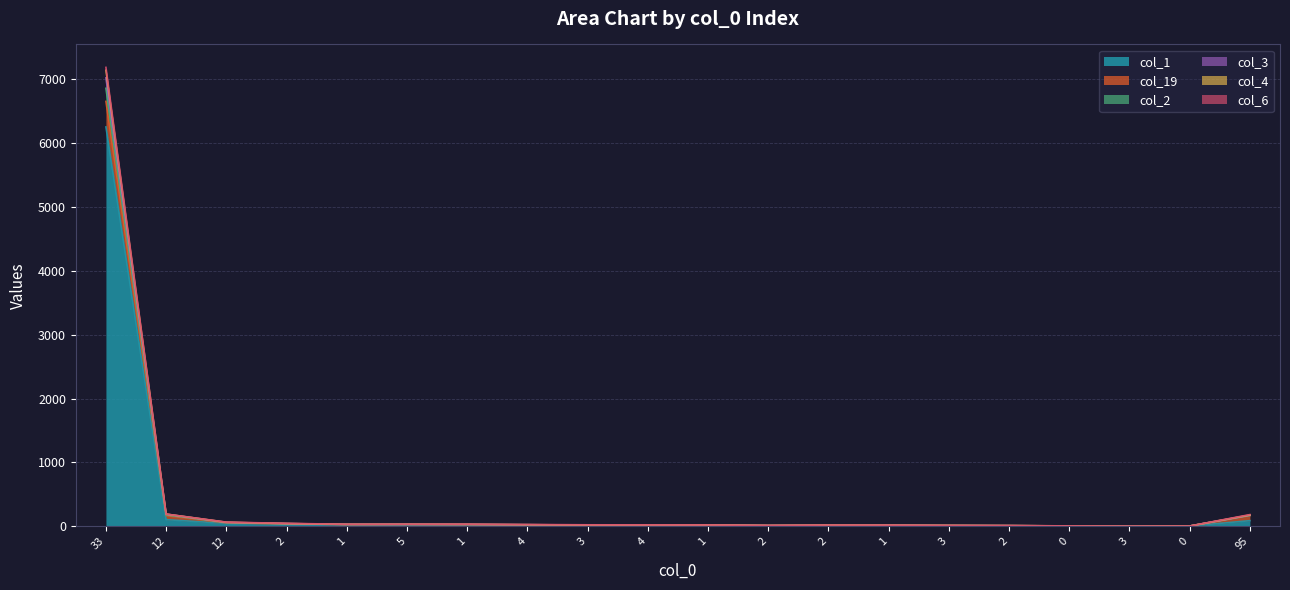

True or false: col_3 and col_19 intersect in this chart.

False